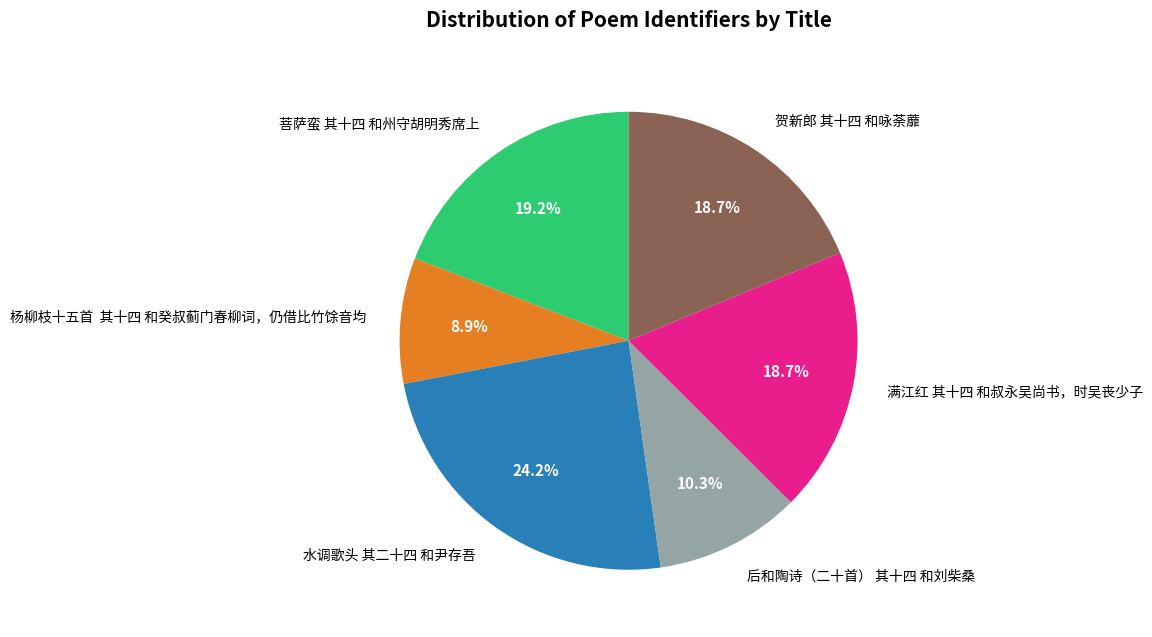

What portion of the pie excludes 菩萨蛮 其十四 和州守胡明秀席上?

80.8%